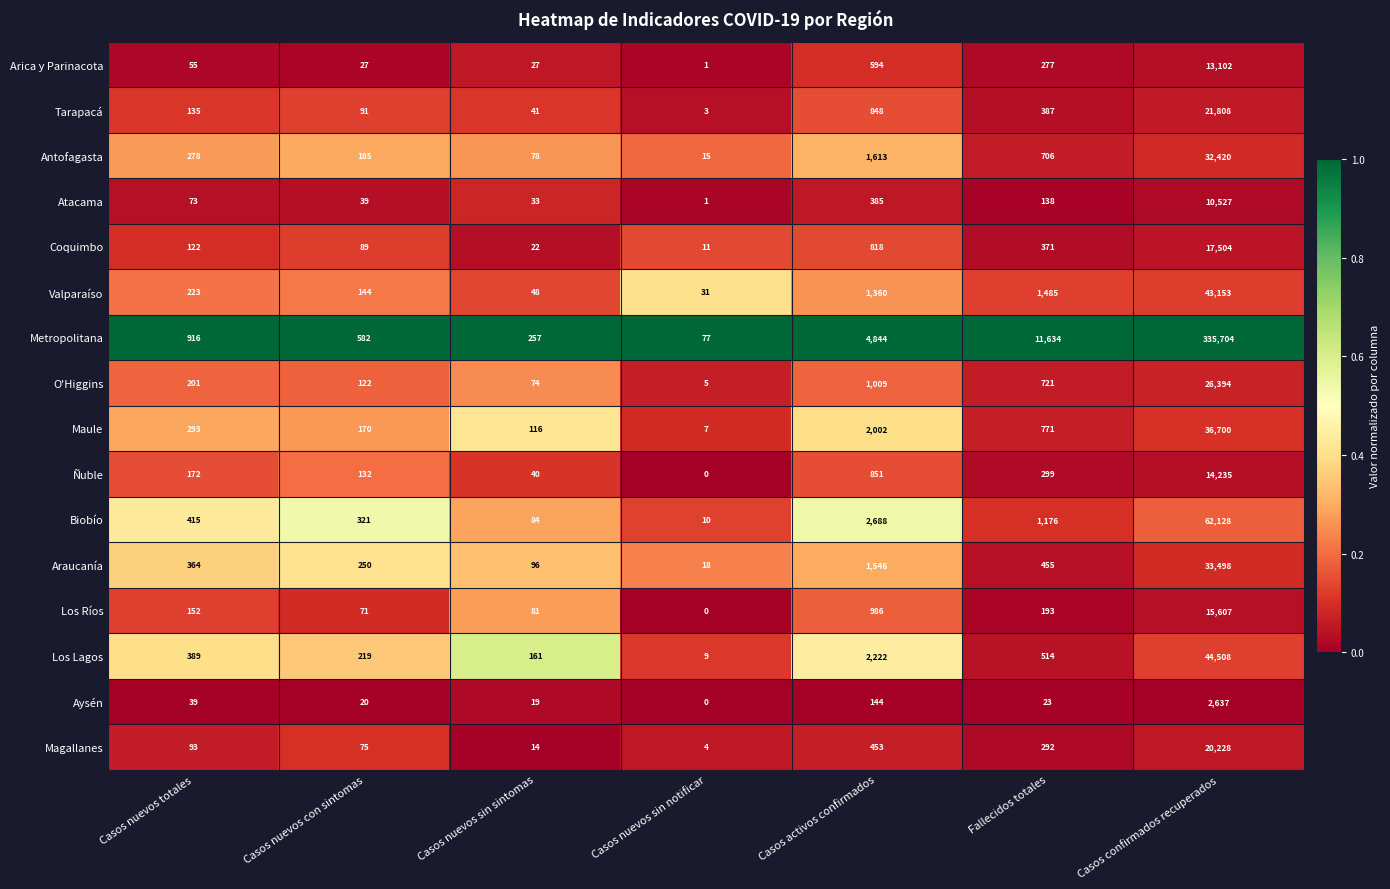

Which series has the largest range (max minus min)?

Metropolitana